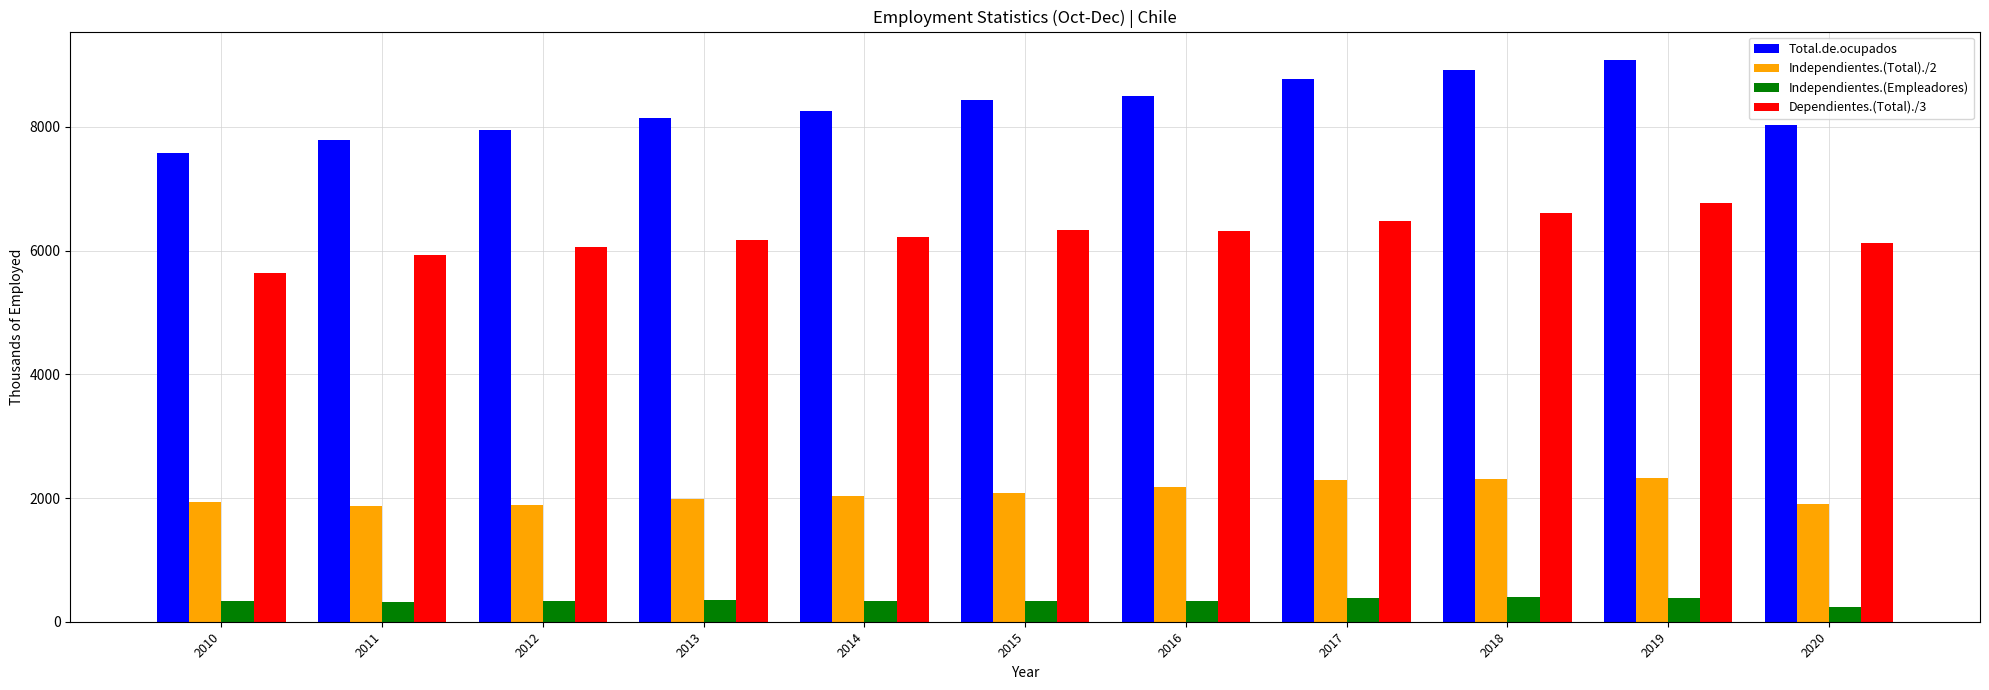

The Total.de.ocupados series shows 8768.7 at 2017. True or false?

True